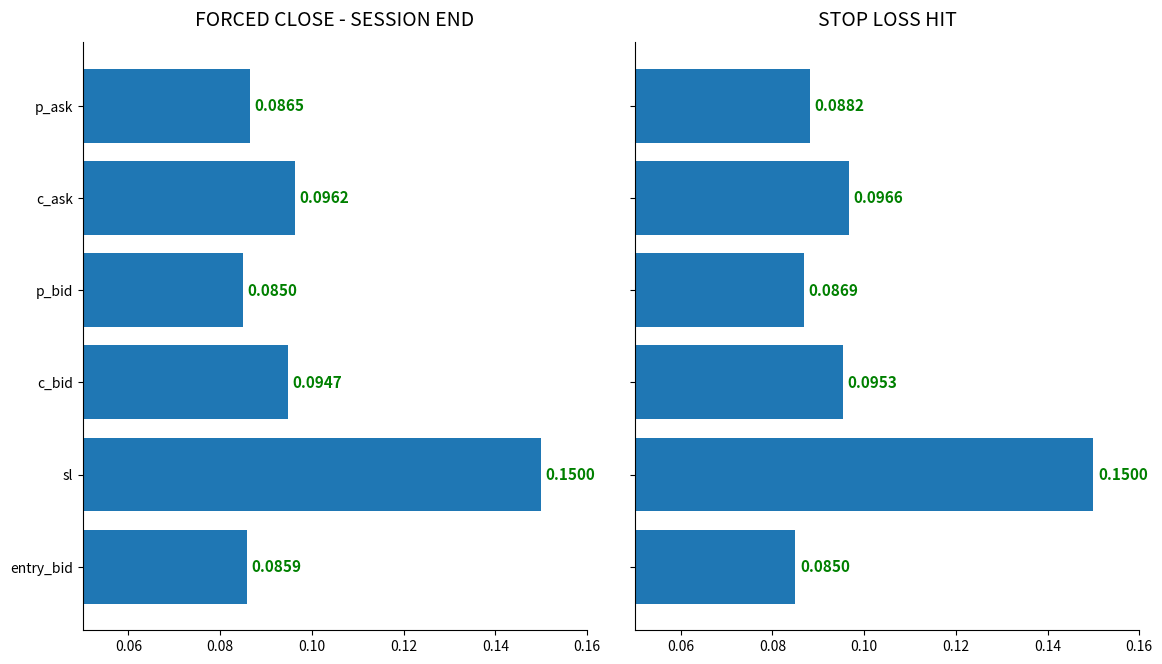

At c_bid, list the series in order from smallest to largest.

FORCED CLOSE - SESSION END, STOP LOSS HIT